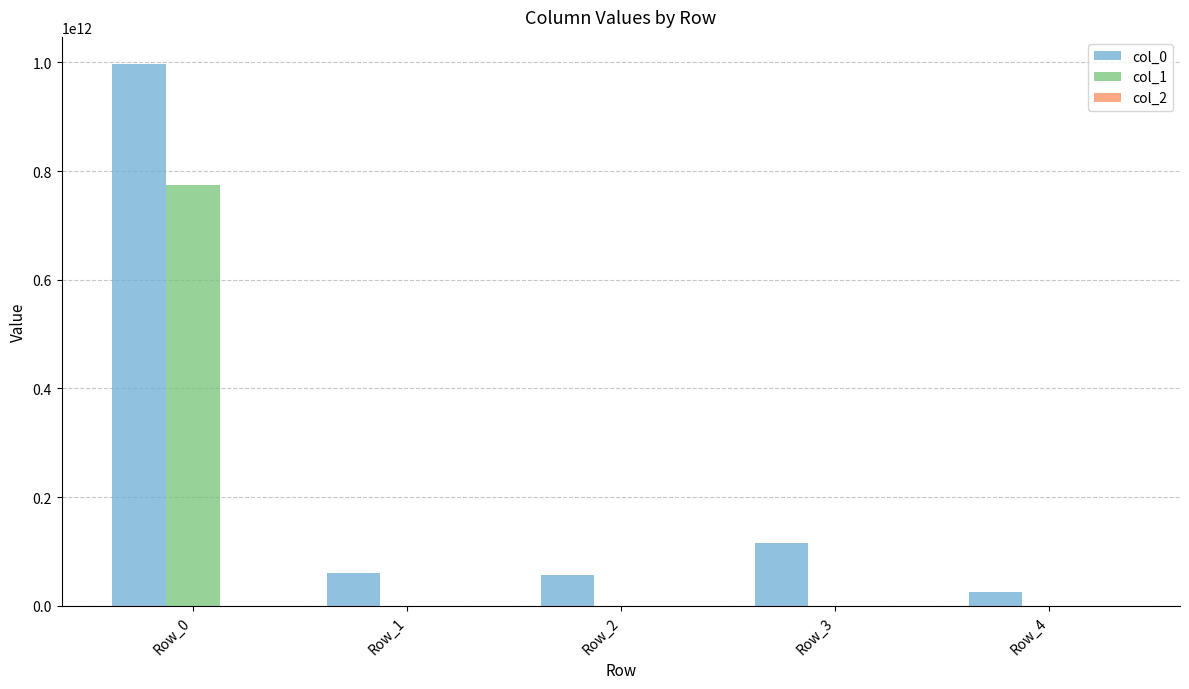

True or false: col_1 has a value of 522964885980 at Row_0.

False